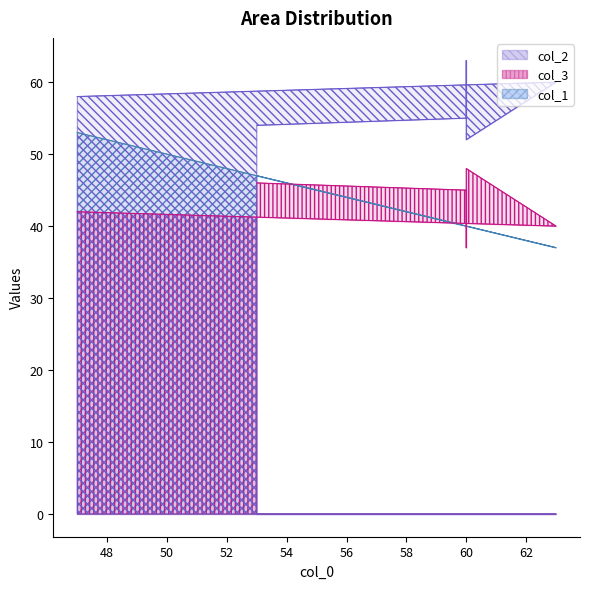

Does the chart display data point markers on the line(s)?

No